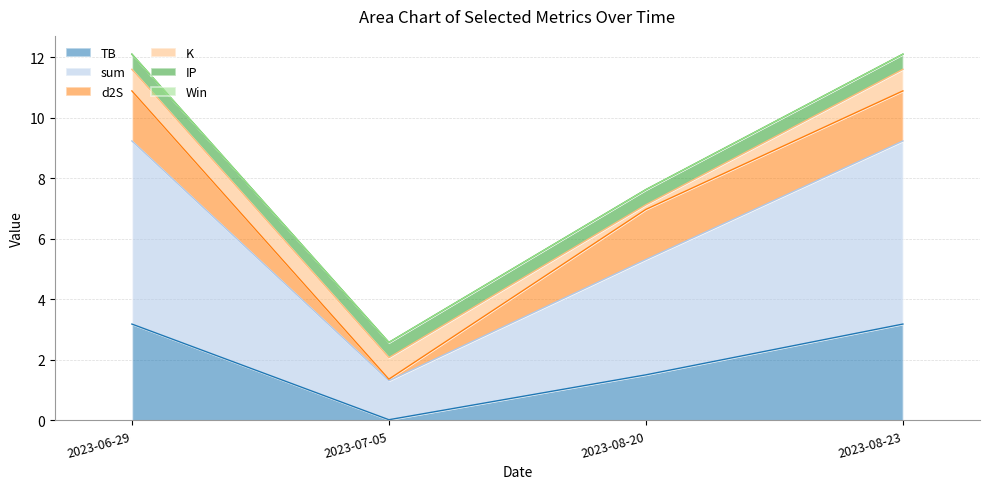

True or false: Win and TB cross at least once.

False